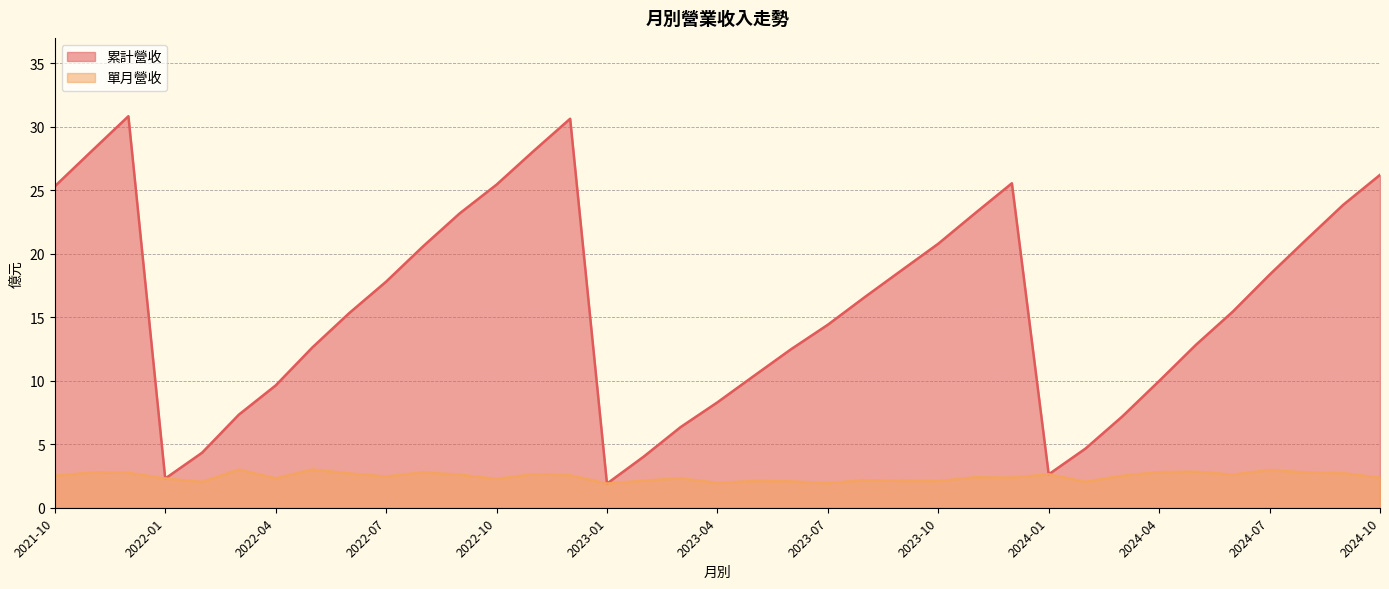

How many values in the 累計營收 series exceed 15?

20